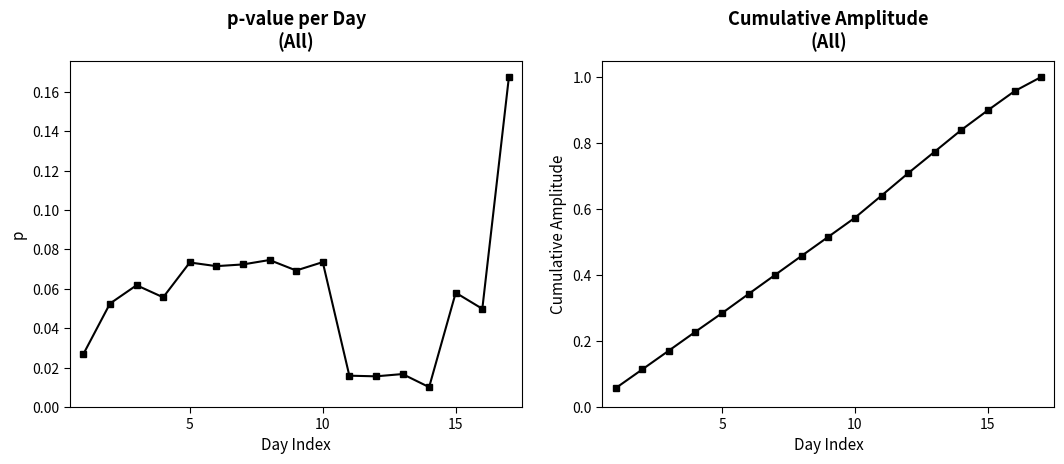

True or false: amplitude and p cross at least once.

False